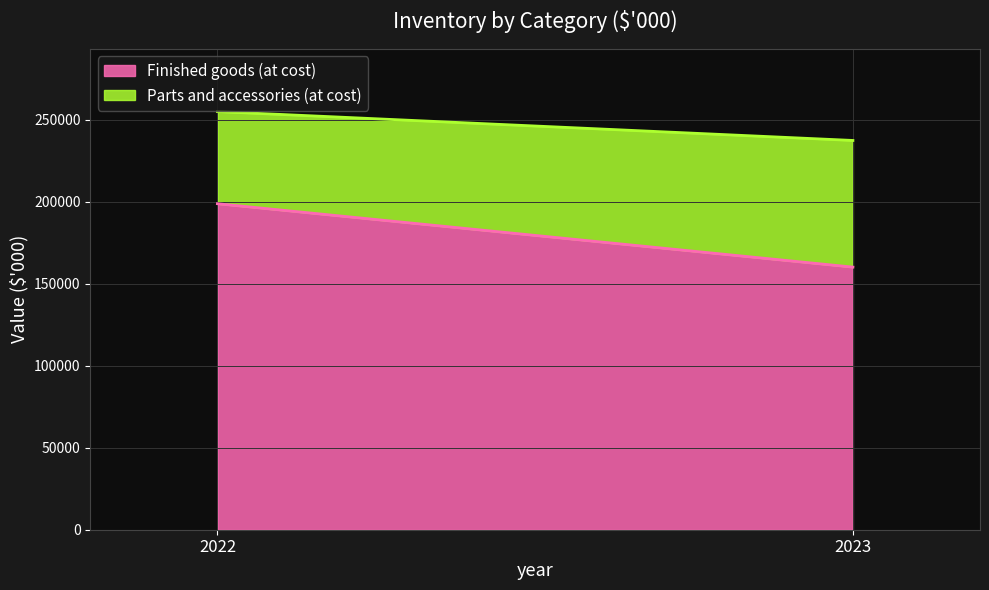

The Finished goods (at cost) series shows 160160 at 2023. True or false?

True